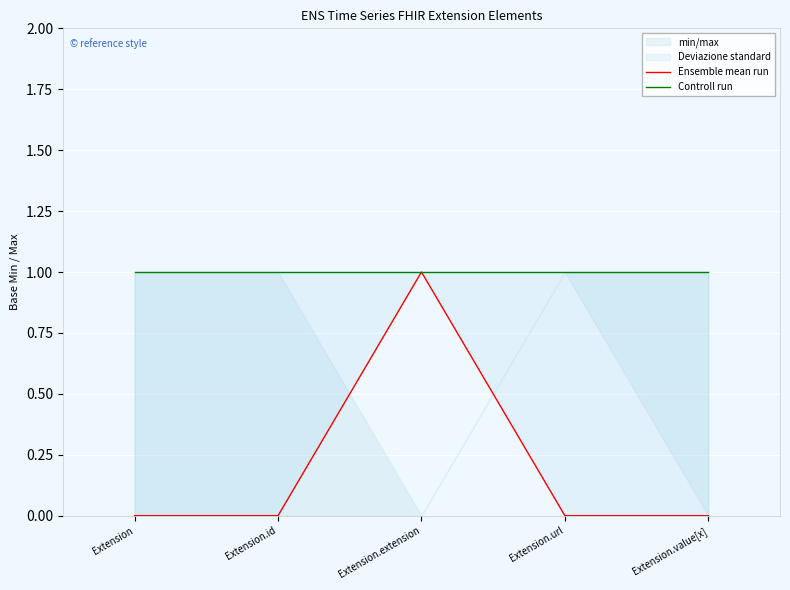

What is the sum of all Controll run values?

5